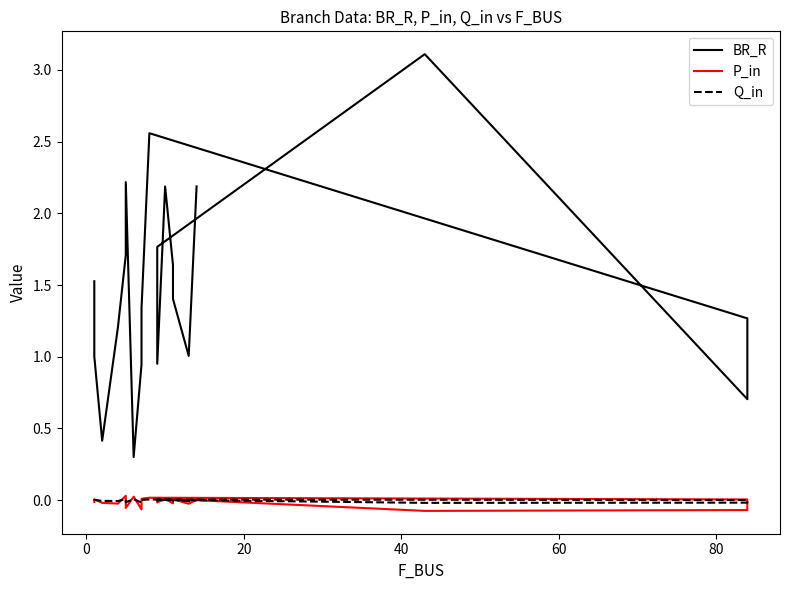

List the series in order of their peak value, highest first.

BR_R, P_in, Q_in